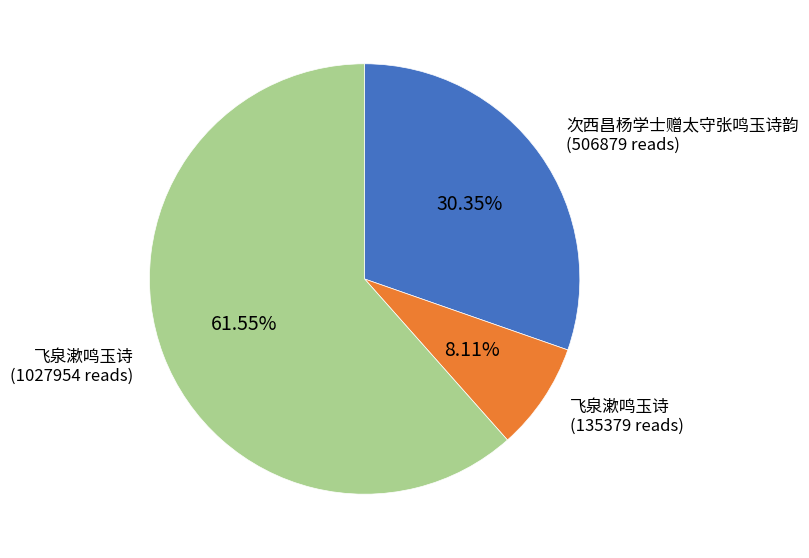

How many slices are in this pie chart?

3